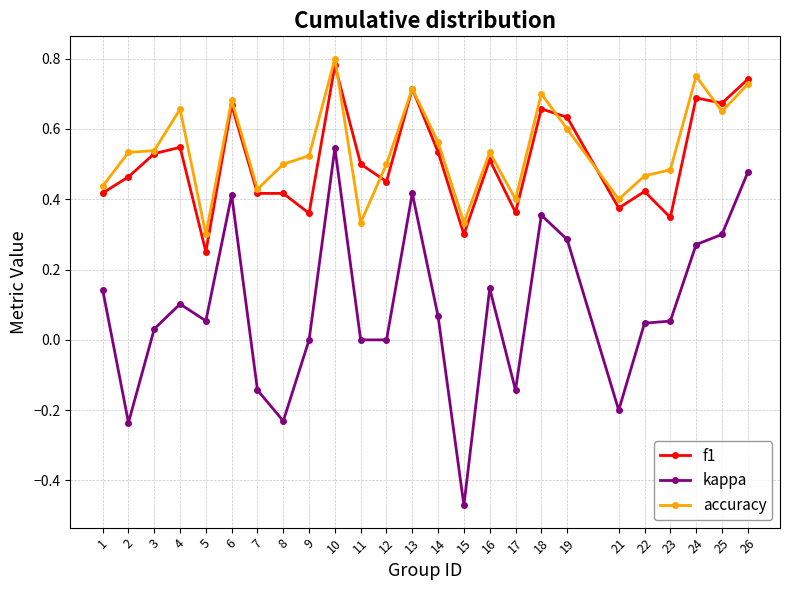

True or false: kappa has more than 1 interior local peaks.

True